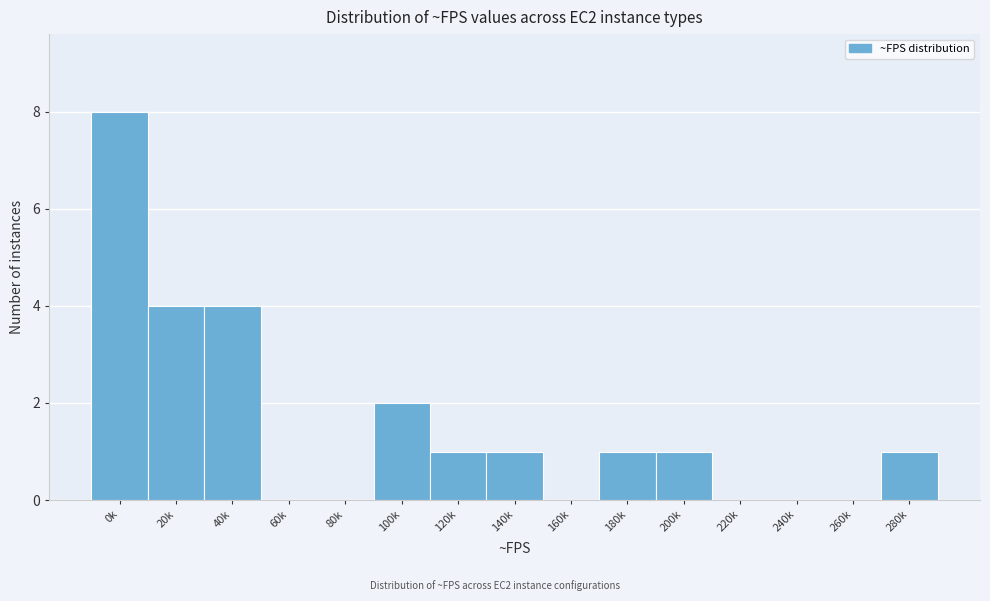

Reading left to right, transcribe all the data shown in this chart.

0k=8	20k=4	40k=4	60k=0	80k=0	100k=2	120k=1	140k=1	160k=0	180k=1	200k=1	220k=0	240k=0	260k=0	280k=1